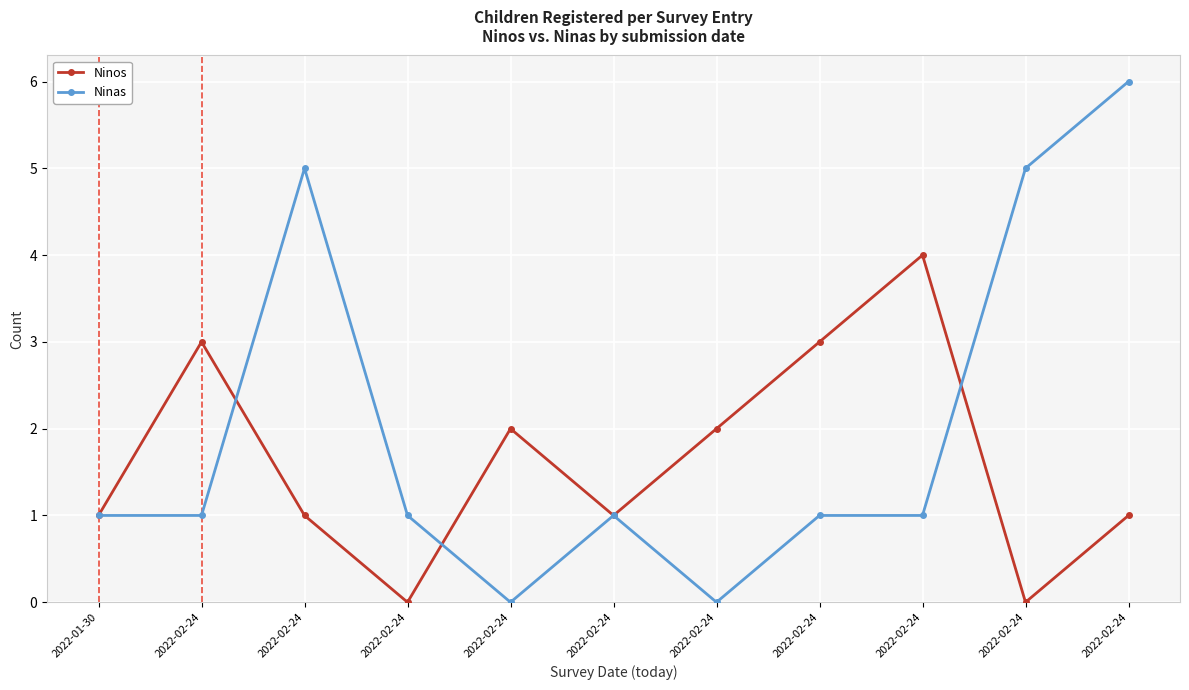

Between 2022-02-24 and 2022-02-24, which series saw the biggest shift?

Ninos